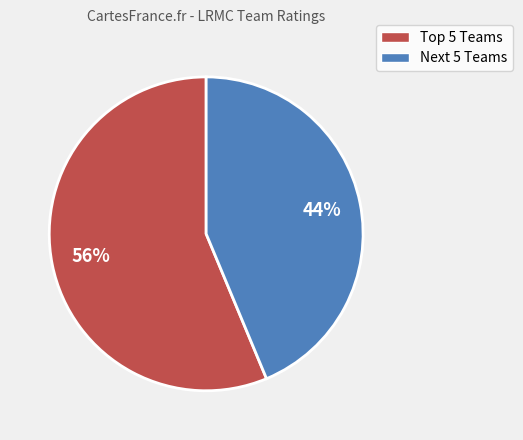

Is there any slice that represents more than half of the pie?

Yes